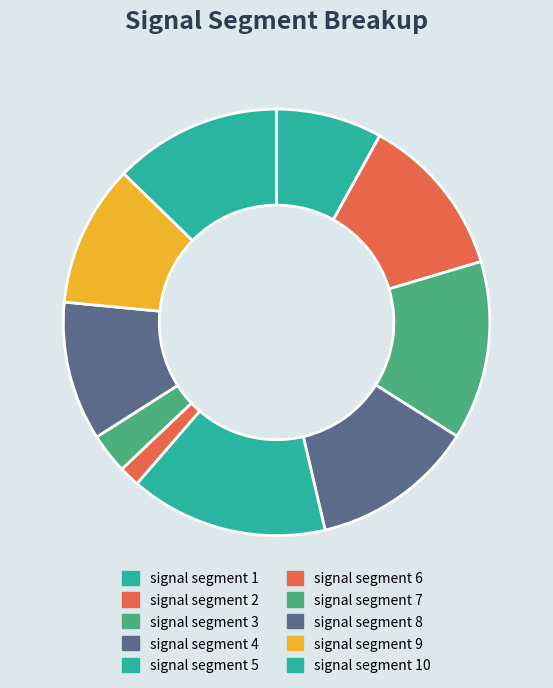

Is there a majority slice in this chart?

No